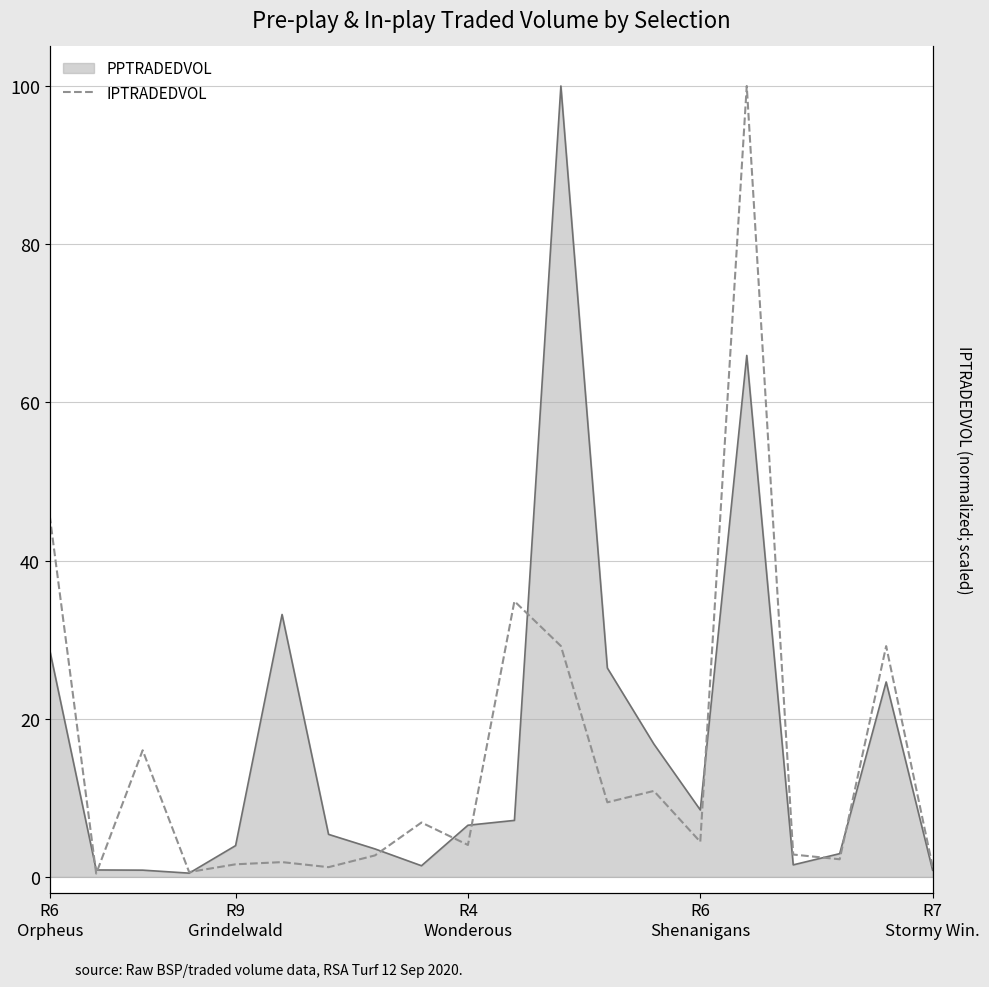

Approximately how many times larger is the value at 5 compared to 17?

0.8